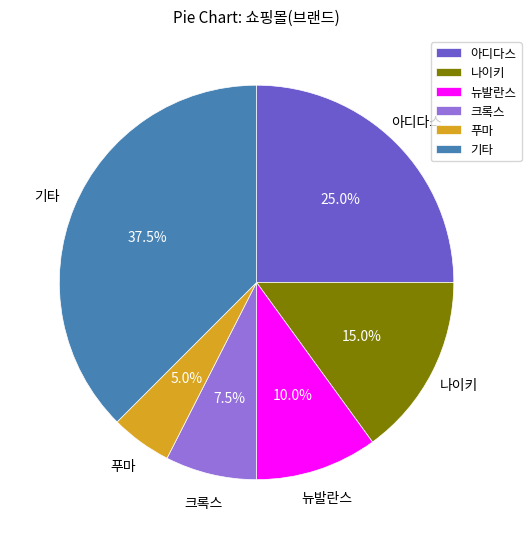

Count the number of slices in the pie.

6